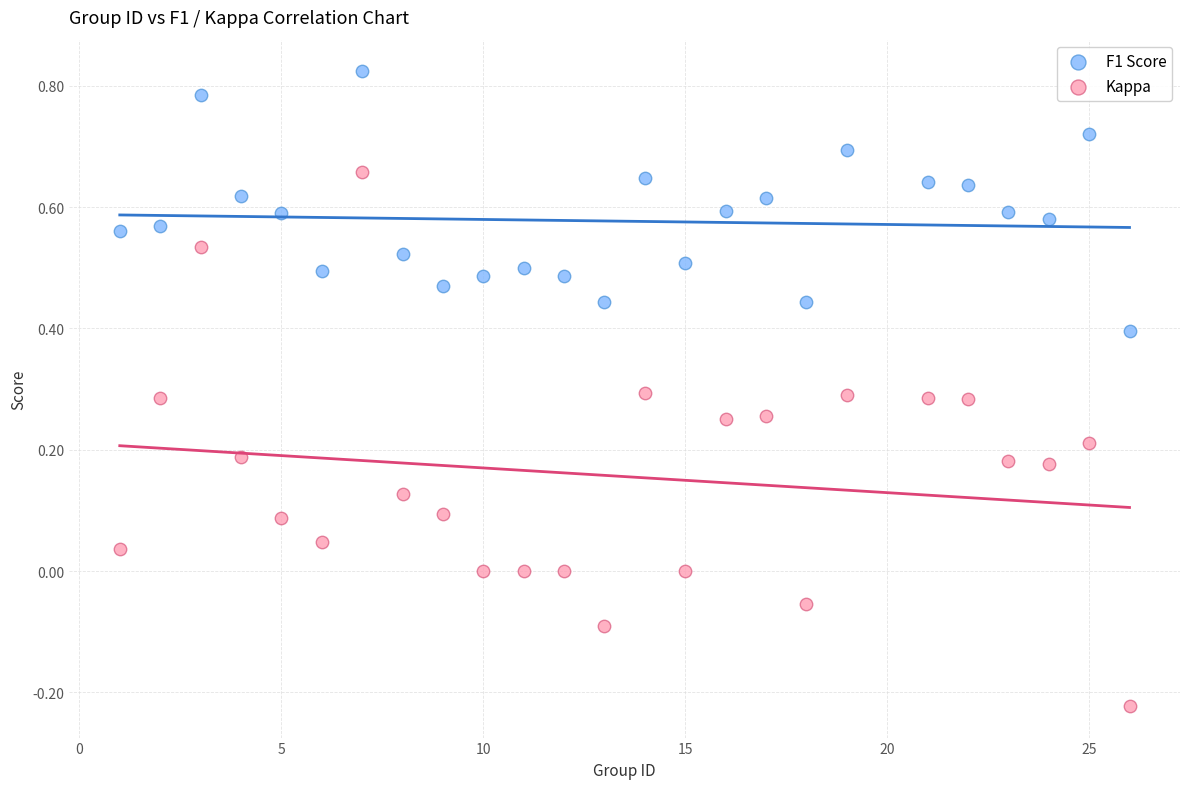

Which series contains the lowest Y value?

Kappa